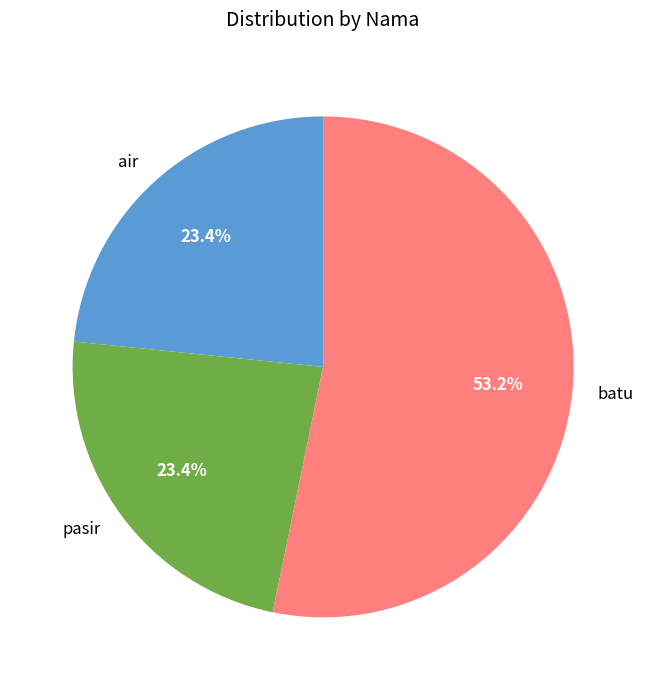

Is pasir the majority of the pie?

No